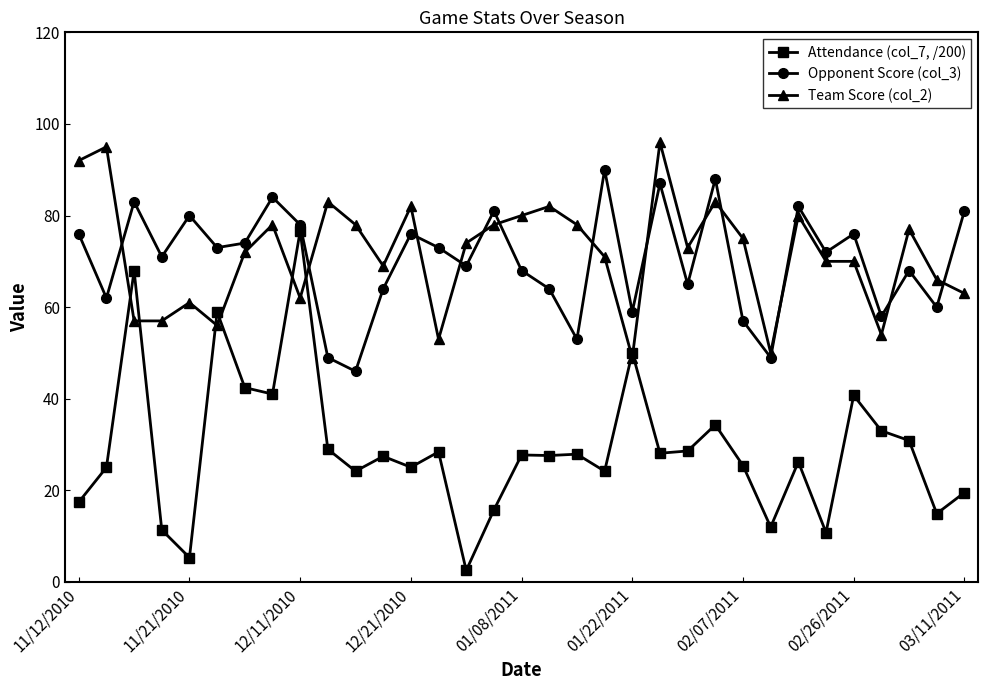

What is the value of the Attendance (col_7, /200) point at the 28th from the left?

10.8